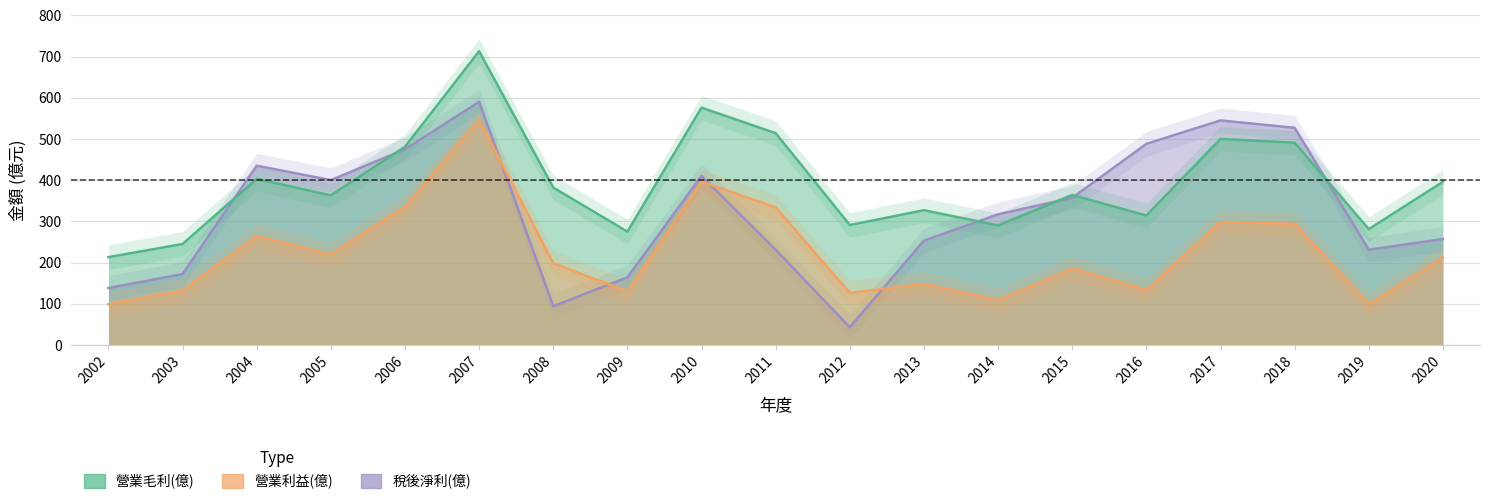

At how many categories does at least one series exceed 104?

19